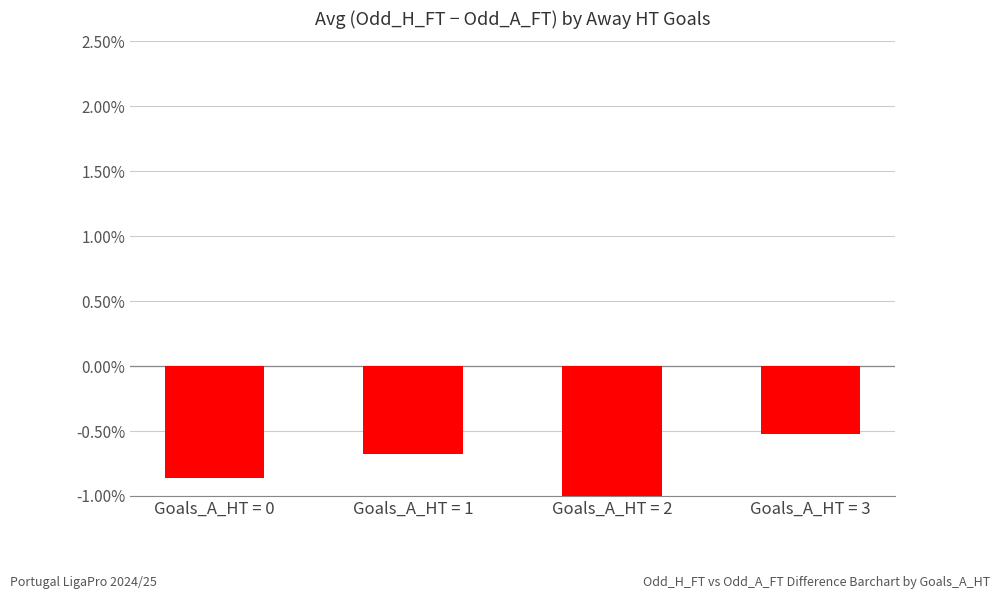

What is the change in value from Goals_A_HT = 1 to Goals_A_HT = 3?

+0.2